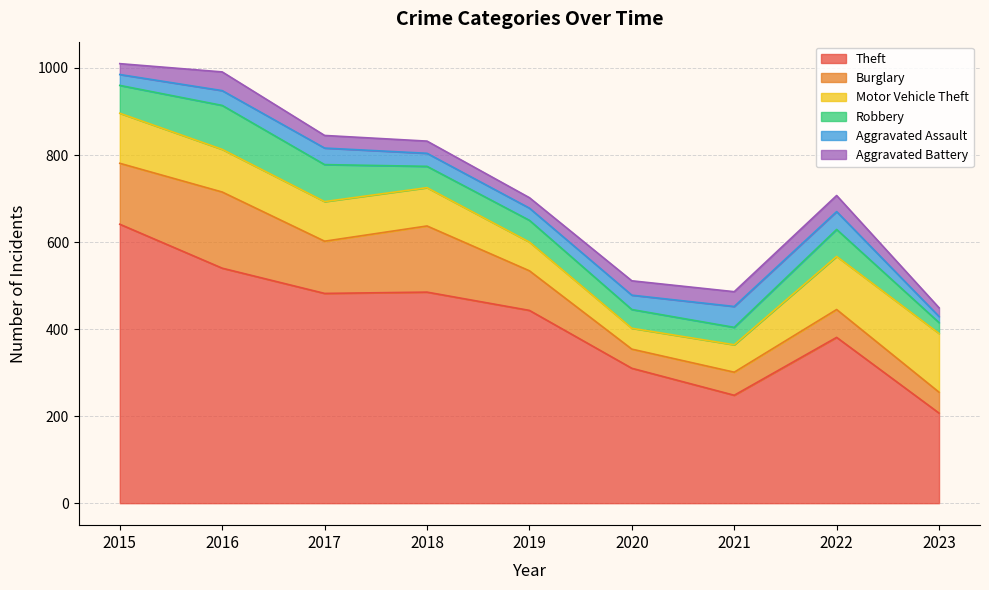

At which label does Aggravated Battery reach its peak?

2016